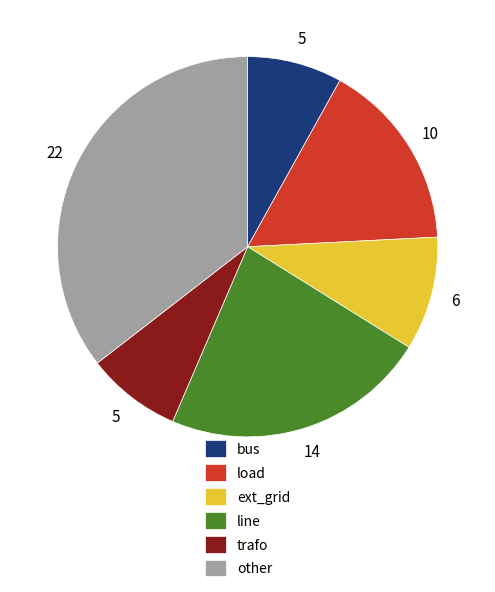

Combined, do ext_grid and trafo account for over 50%?

No